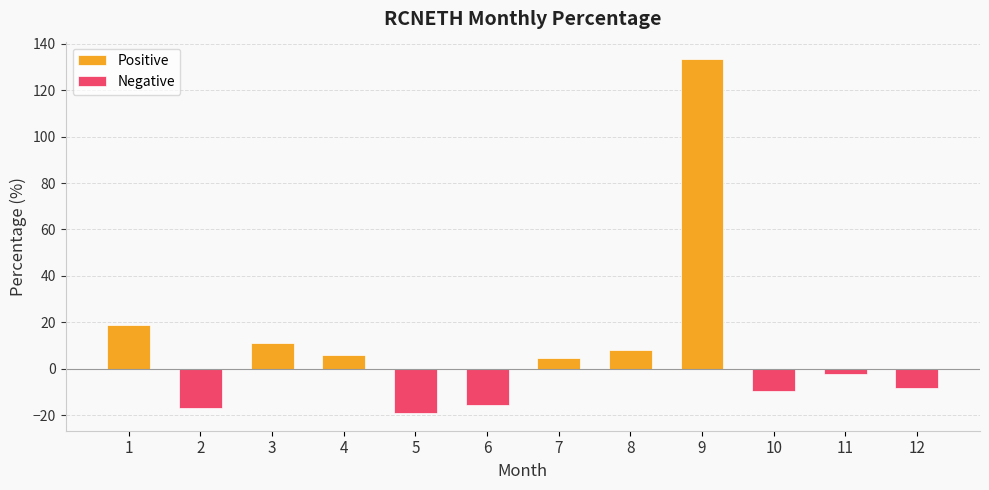

What are all the series names shown in the legend?

Positive, Negative